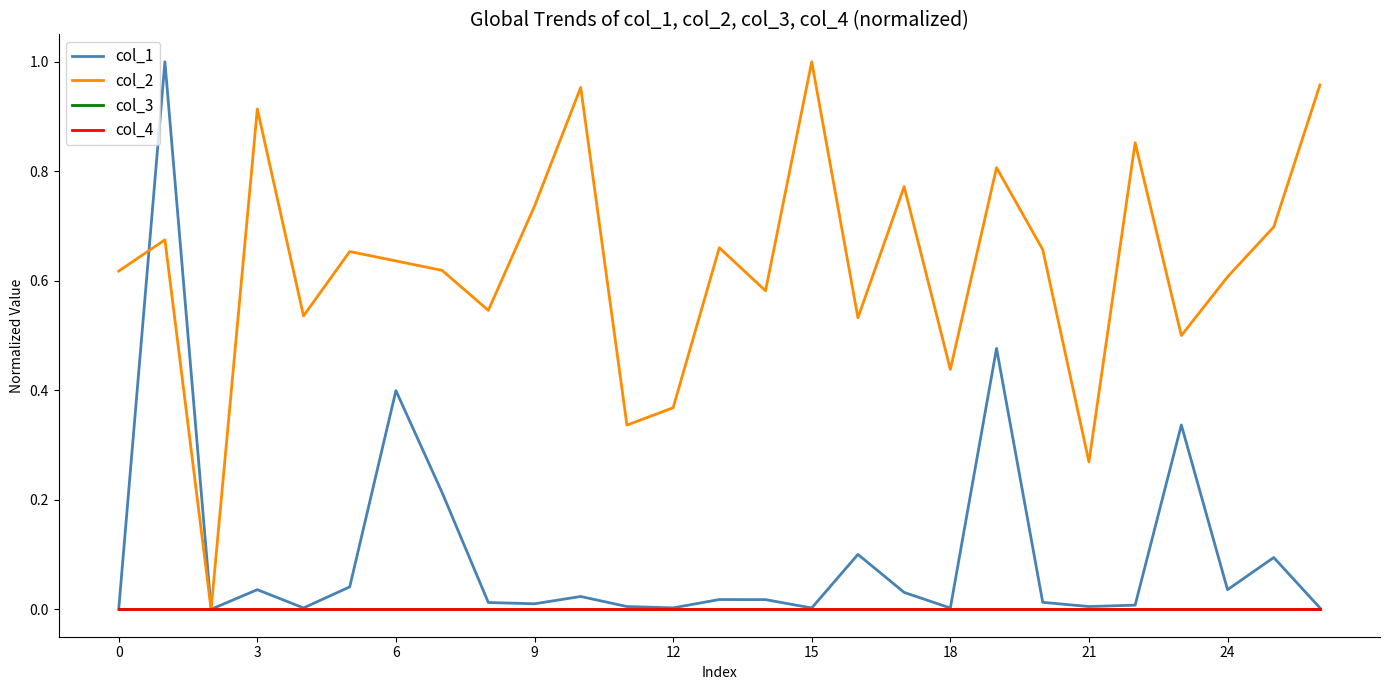

Reading right to left, list all the values displayed in this chart.

col_1: 0.0	0.1	0.0	0.3	0.0	0.0	0.0	0.5	0.0	0.0	0.1	0.0	0.0	0.0	0.0	0.0	0.0	0.0	0.0	0.2	0.4	0.0	0.0	0.0	0.0	1.0	0.0
col_2: 1.0	0.7	0.6	0.5	0.9	0.3	0.7	0.8	0.4	0.8	0.5	1.0	0.6	0.7	0.4	0.3	1.0	0.7	0.5	0.6	0.6	0.7	0.5	0.9	0.0	0.7	0.6
col_3: 0.0	0.0	0.0	0.0	0.0	0.0	0.0	0.0	0.0	0.0	0.0	0.0	0.0	0.0	0.0	0.0	0.0	0.0	0.0	0.0	0.0	0.0	0.0	0.0	0.0	0.0	0.0
col_4: 0.0	0.0	0.0	0.0	0.0	0.0	0.0	0.0	0.0	0.0	0.0	0.0	0.0	0.0	0.0	0.0	0.0	0.0	0.0	0.0	0.0	0.0	0.0	0.0	0.0	0.0	0.0